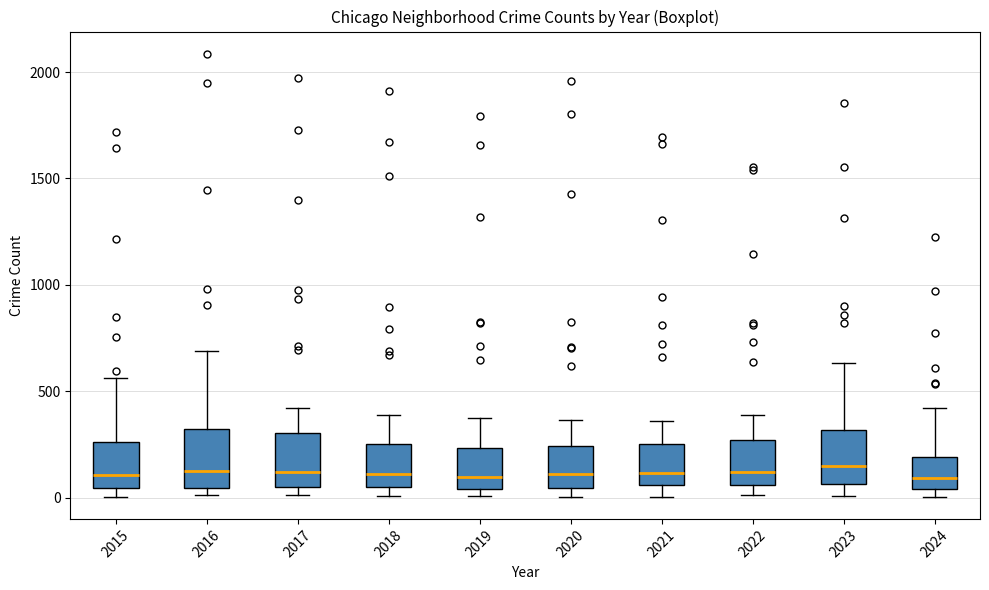

Where does the upper whisker of the box at x = 2023 end on the y-axis? The values are not printed on the chart, so give them approximately, as read against the axis.

650